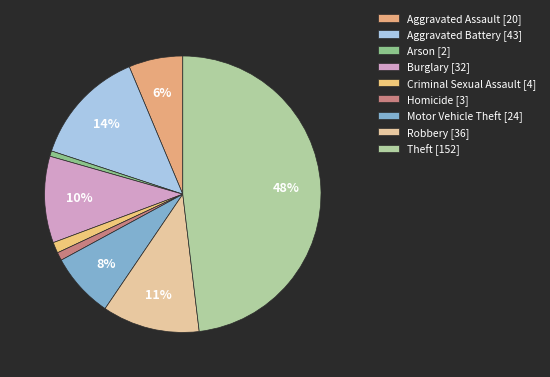

What percentage do Burglary and Criminal Sexual Assault together represent?

11.4%